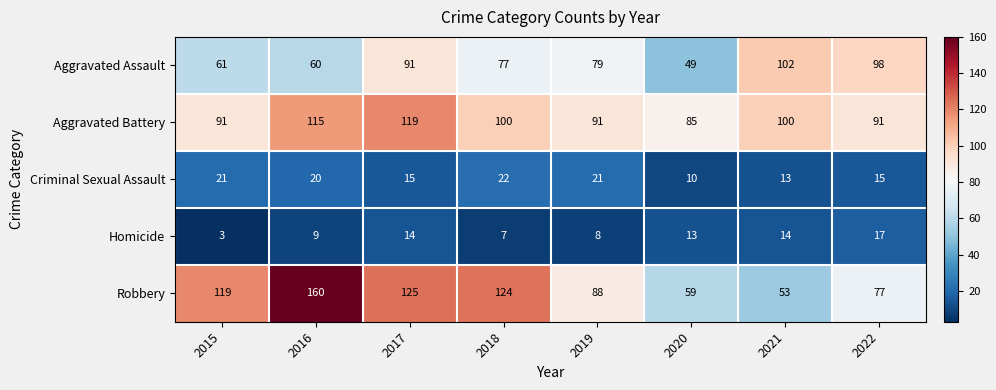

What is the difference between the maximum and second lowest values in the Aggravated Battery series?

28